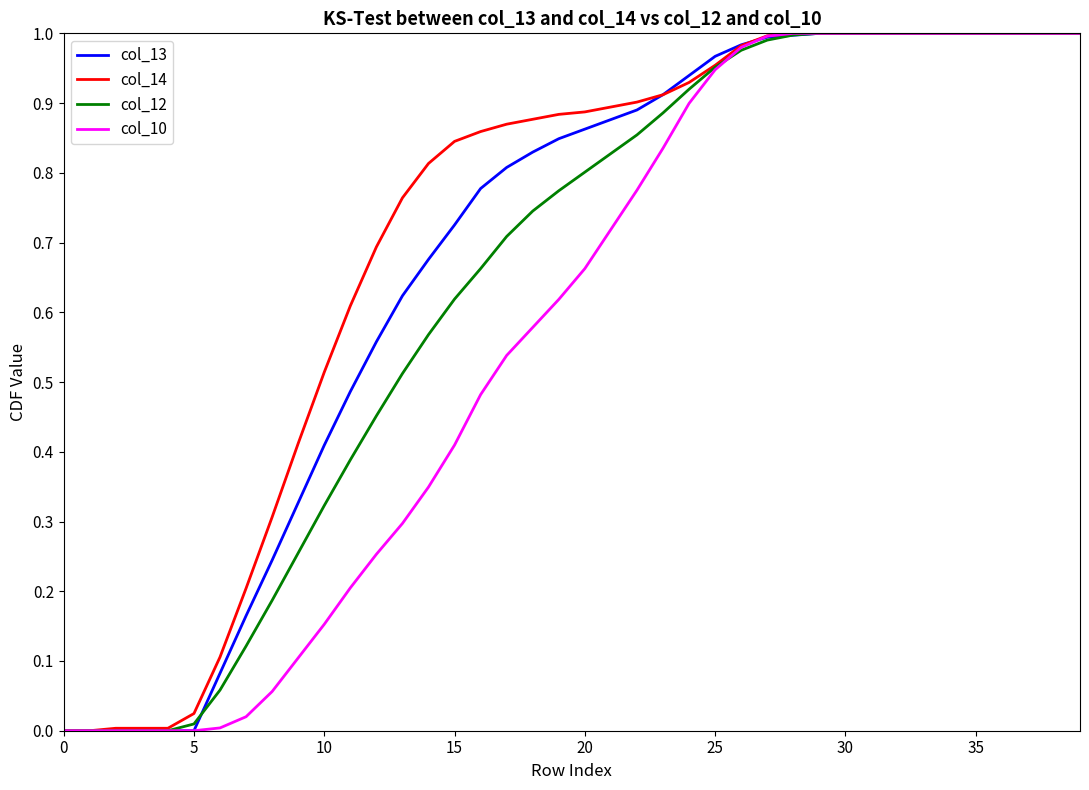

What is the sum of all col_10 values?

22.9